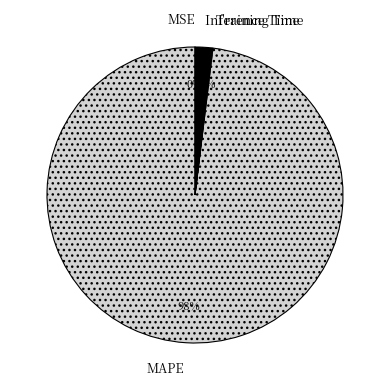

Which category has the biggest portion of the pie?

MAPE